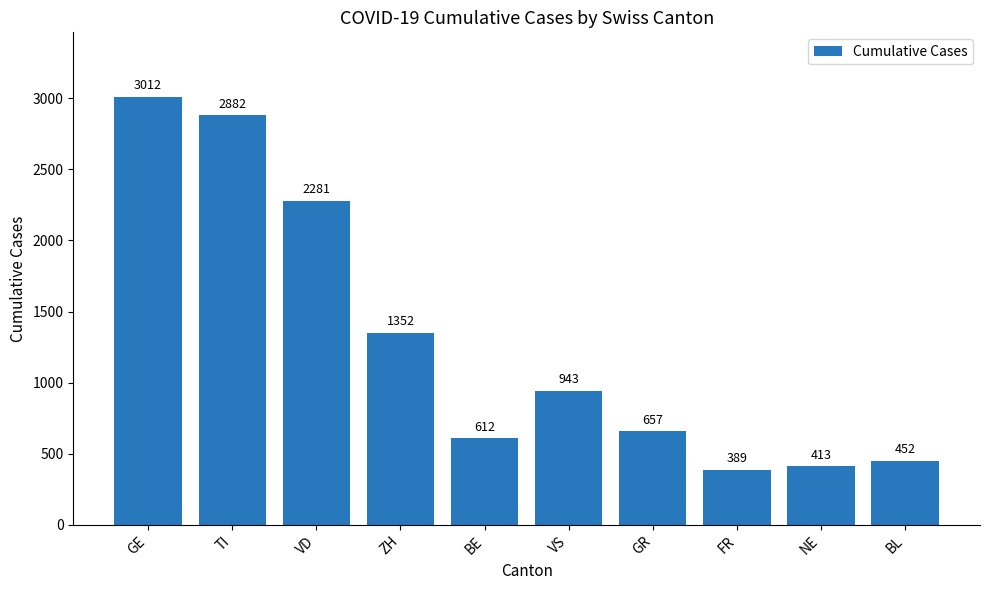

What is the sum of all values?

12993